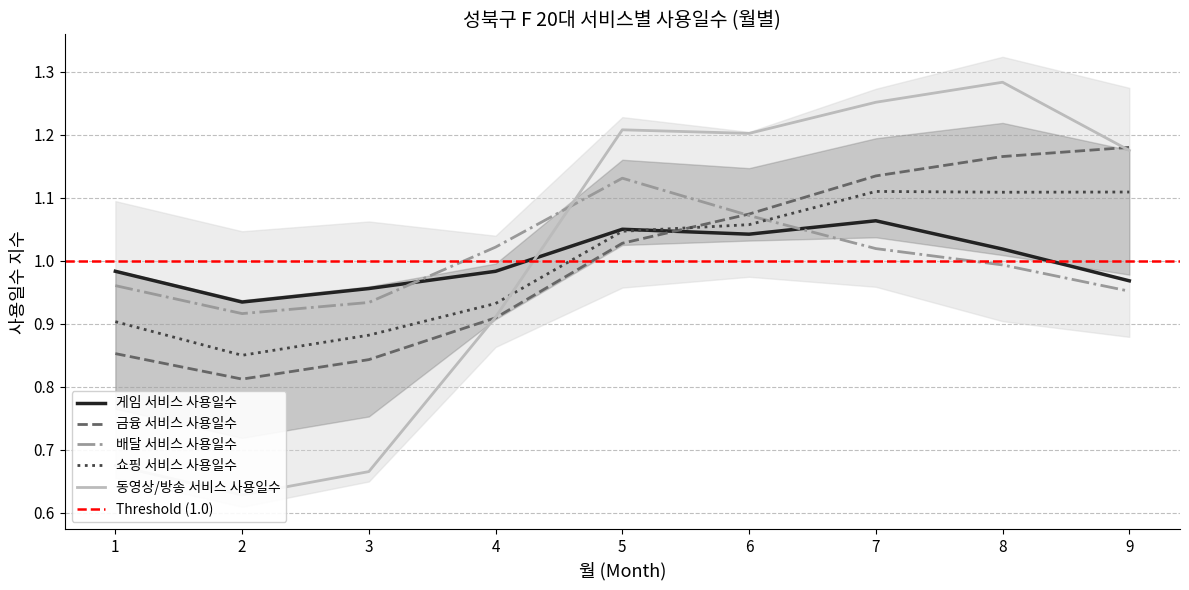

Which category has the lowest value in the 금융 서비스 사용일수 series?

2